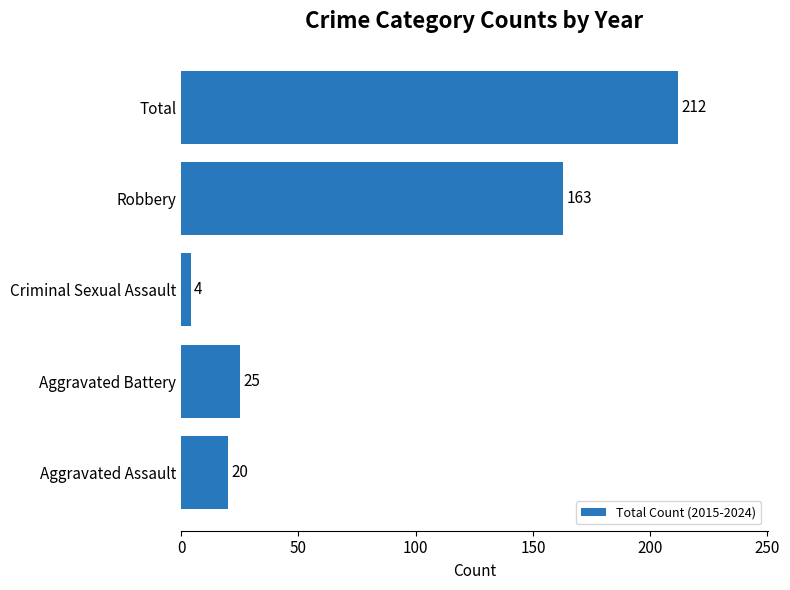

Are the bars horizontal?

Yes